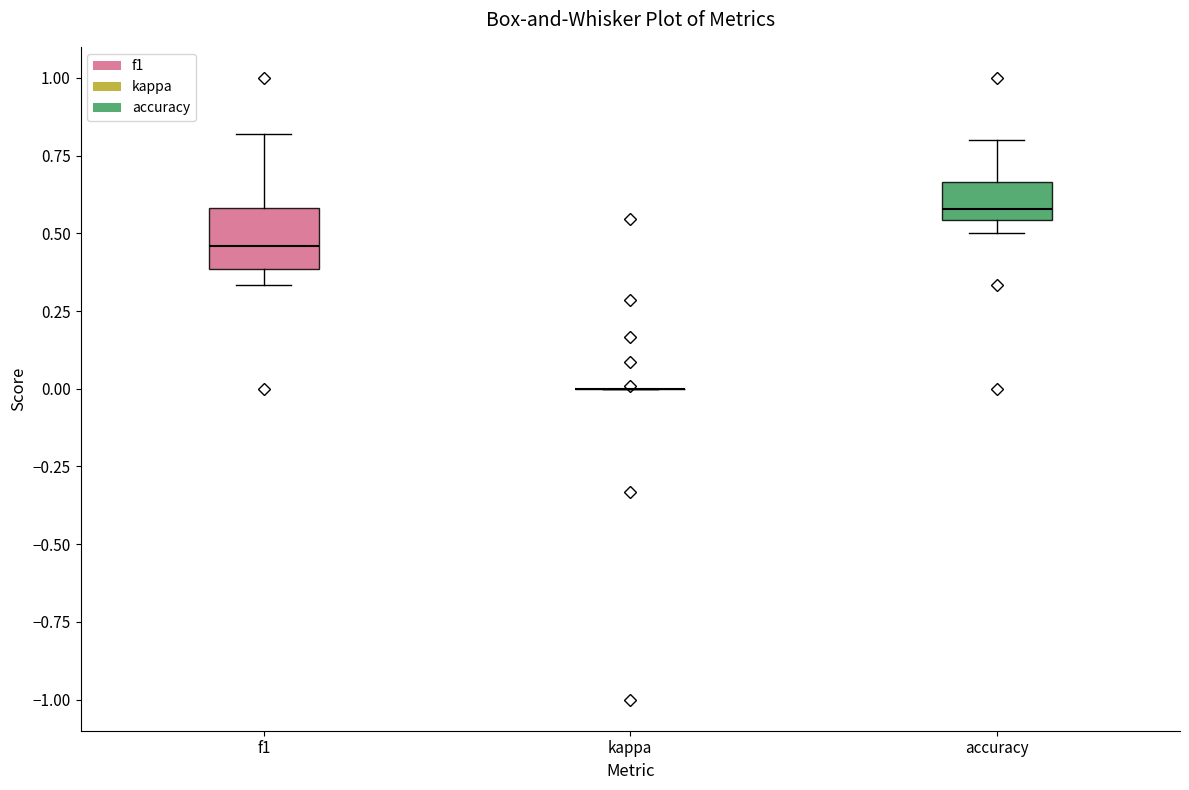

Reading left to right, transcribe this box plot: for each box, give where its median line is, the range the box spans, and where its two whiskers end, as read against the y-axis. The values are not printed on the chart, so give them approximately, as read against the axis.

f1: median 0.45, box 0.40 to 0.60, whiskers 0.35 to 0.80
kappa: box collapsed to a line at 0.00, whiskers 0.00 to 0.00
accuracy: median 0.60, box 0.55 to 0.65, whiskers 0.50 to 0.80